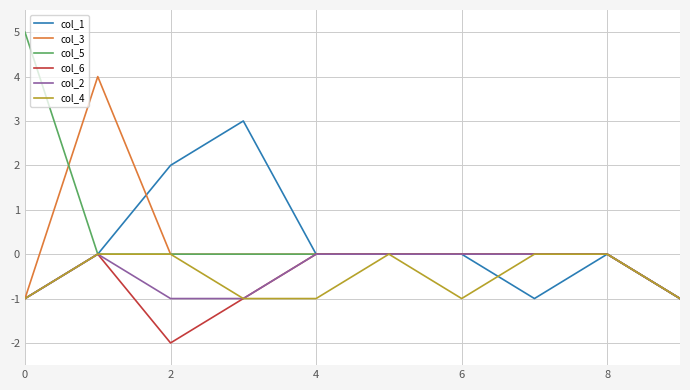

Which series has the largest range (max minus min)?

col_5